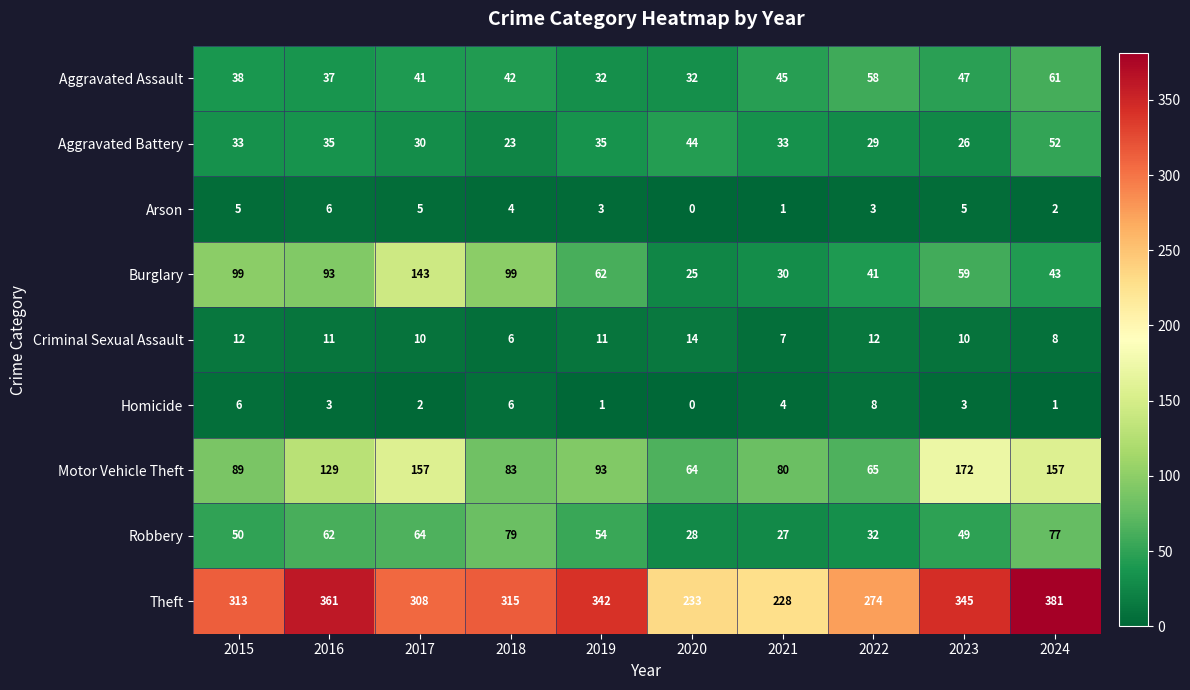

The Burglary series shows 143 at 2017. True or false?

True